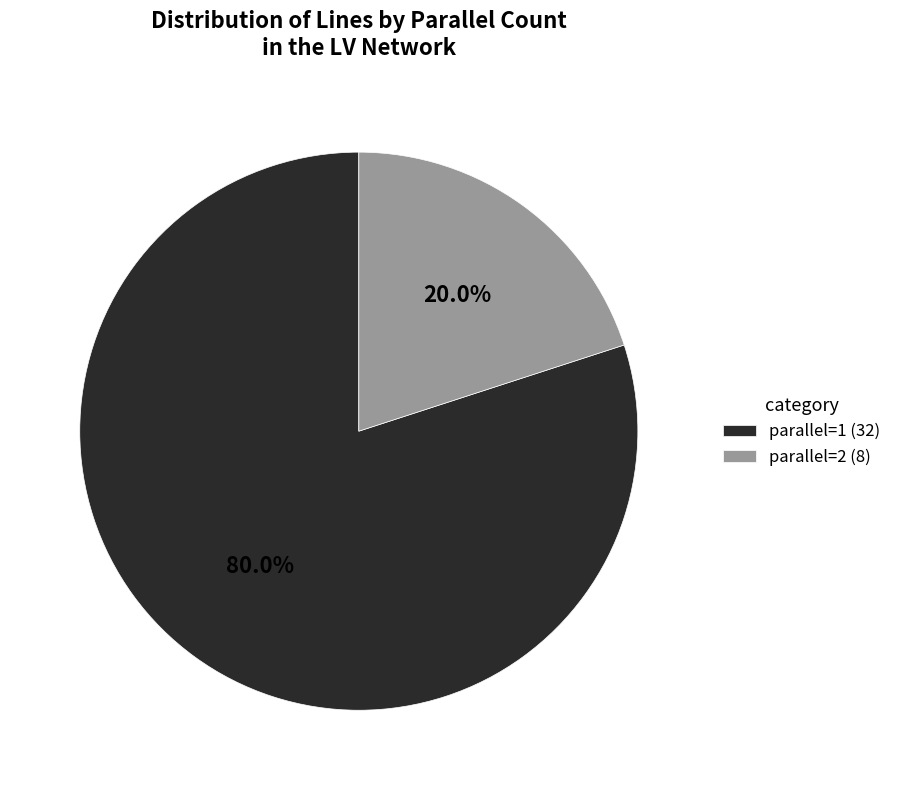

What percentage is NOT represented by parallel=1?

20.0%